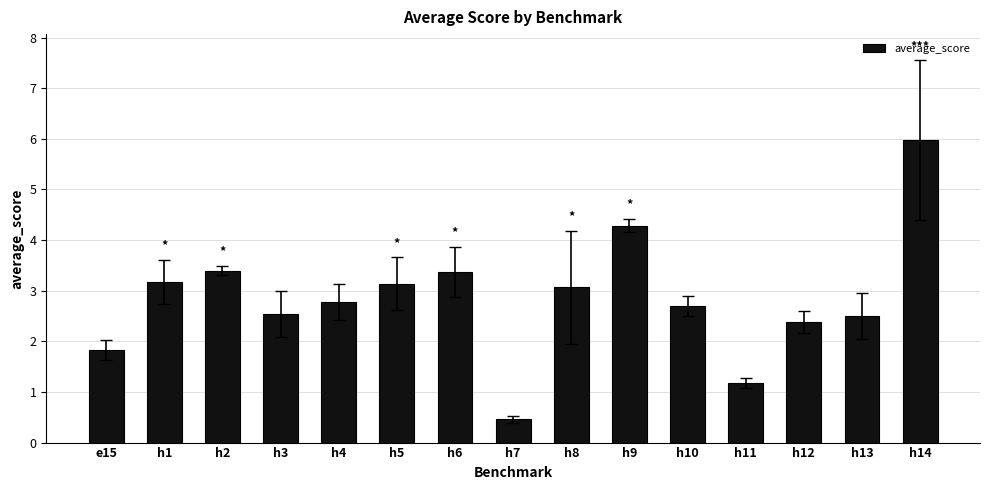

At which category does the chart reach its peak across all series?

h14